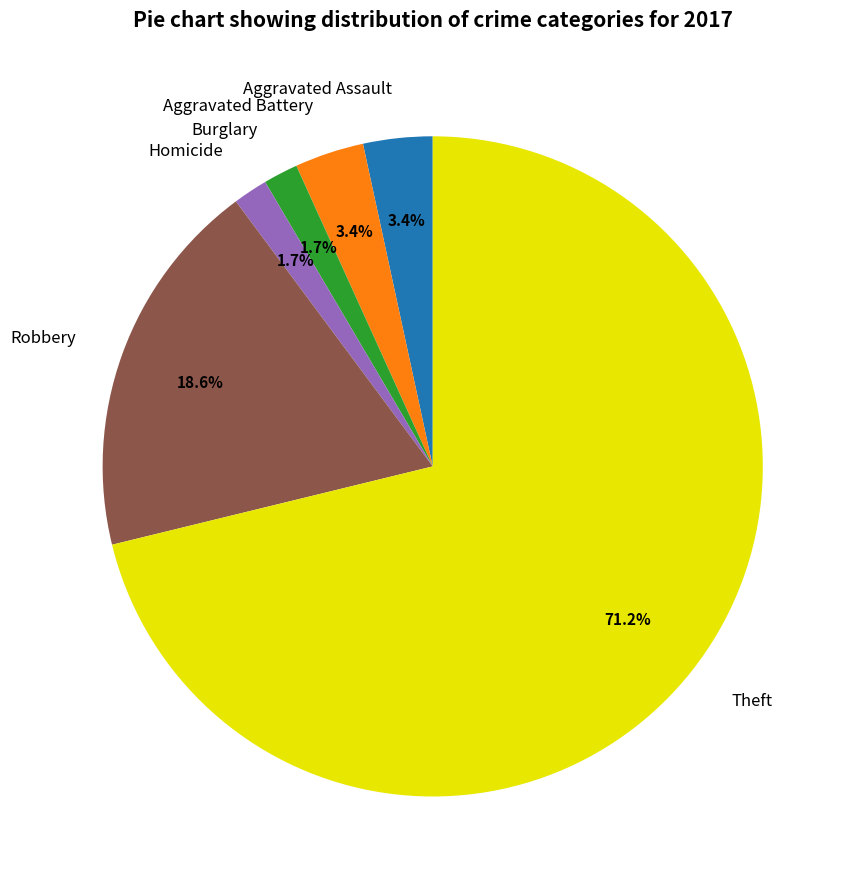

Is it true that Theft is 60% of the pie?

False